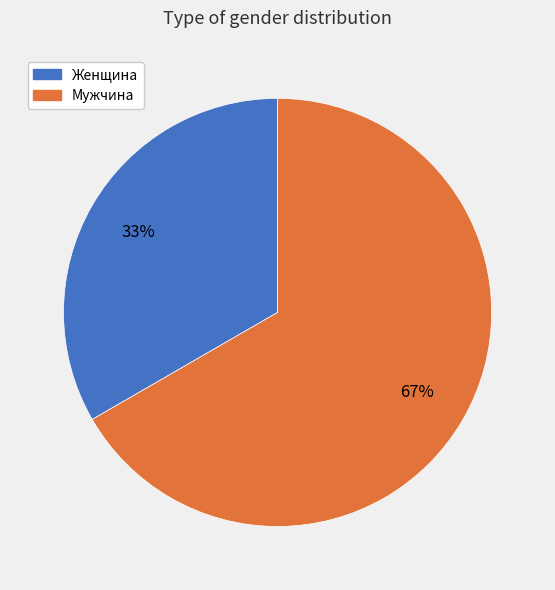

True or false: Женщина accounts for 39% of the total.

False